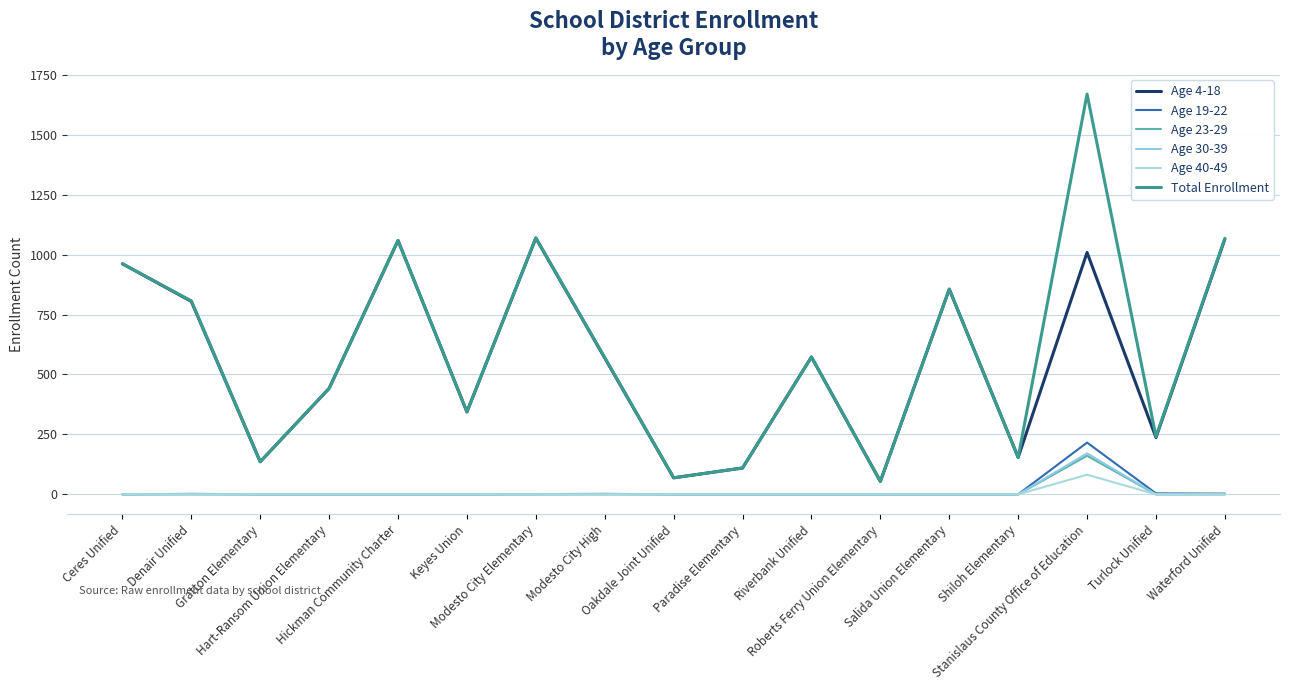

At which category is the sum across all series the highest?

Stanislaus County Office of Education